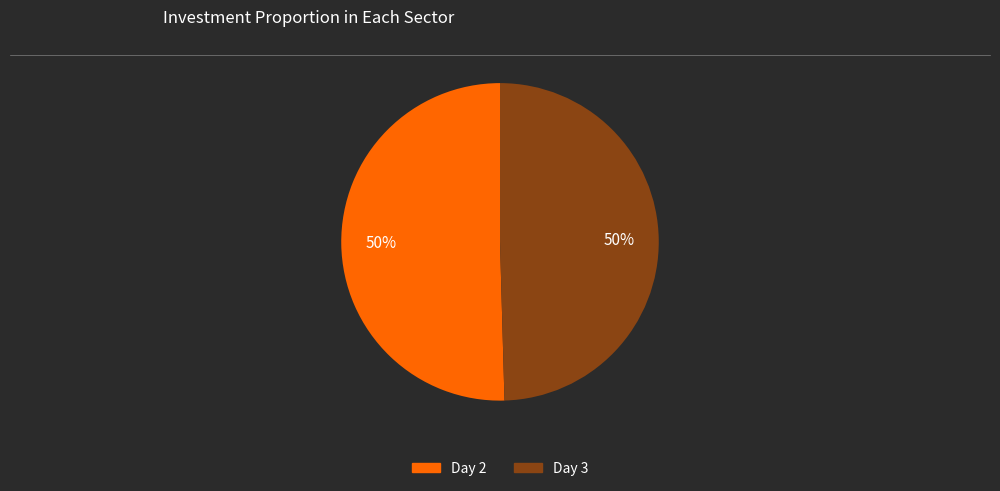

What is the ratio of the value at Day 3 to the value at Day 2?

1.0